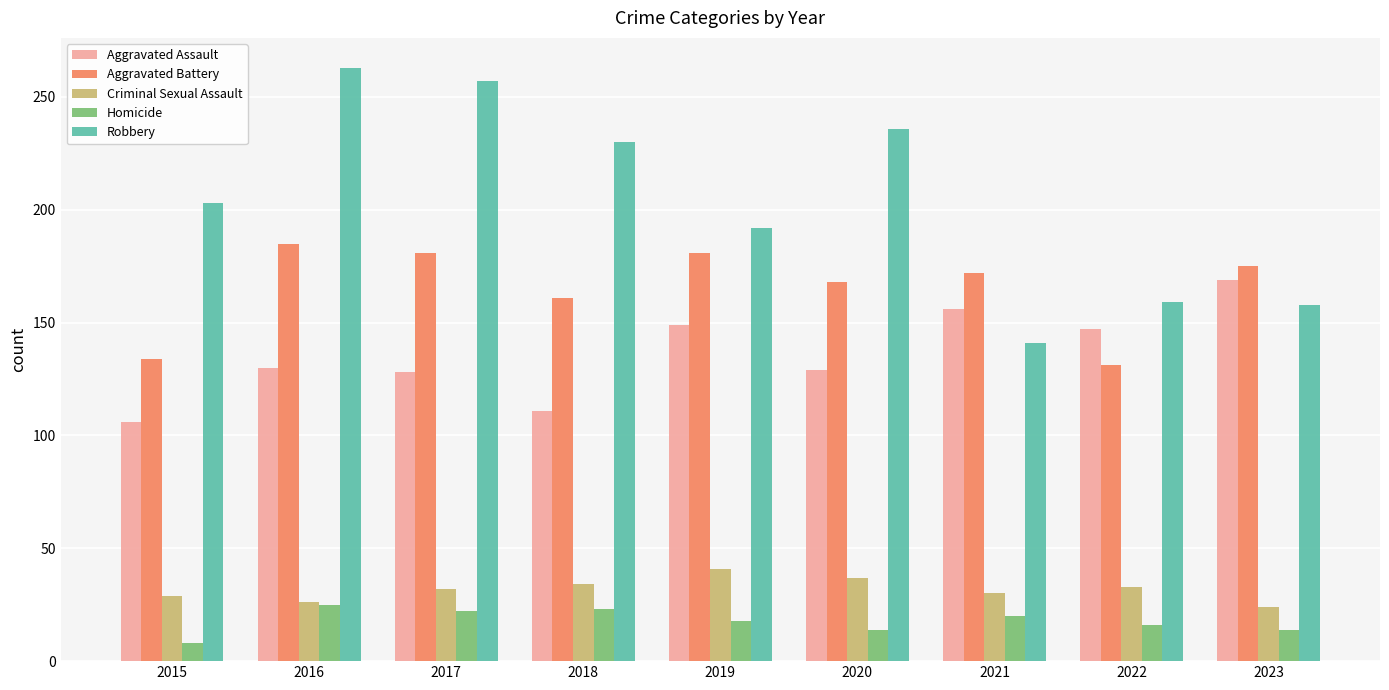

True or false: Robbery has a value of 141 at 2021.

True